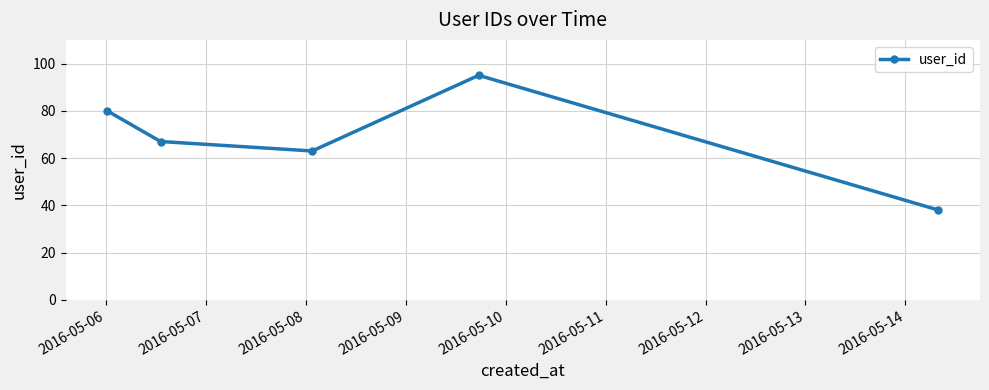

How many interior local peaks (higher than both neighbors) does the data have?

1